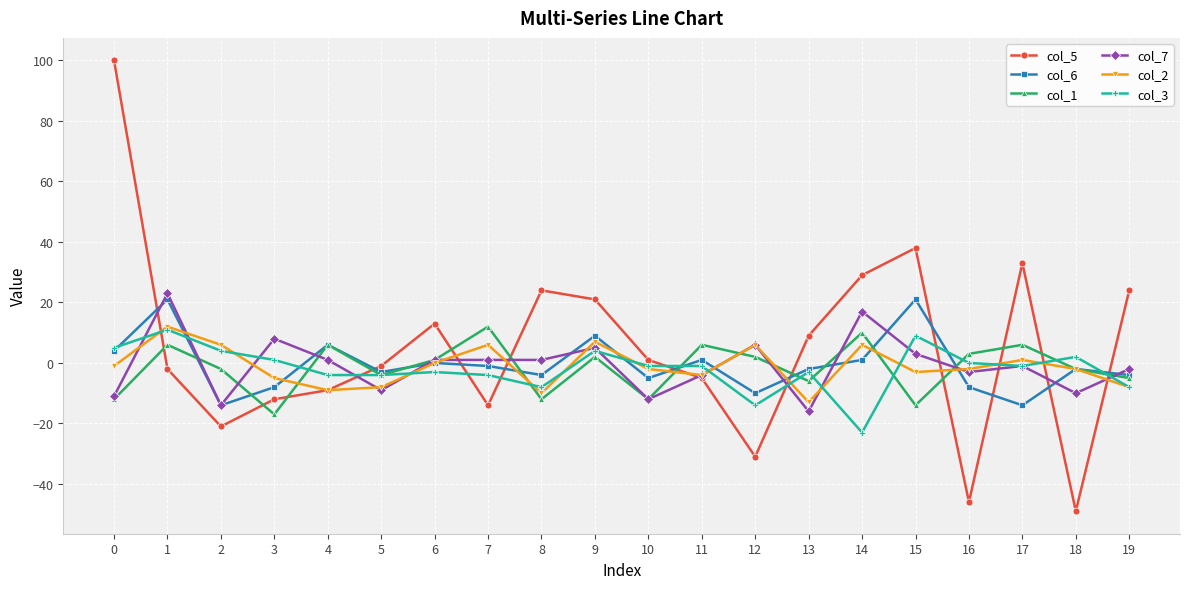

Count the number of data series in this chart.

6